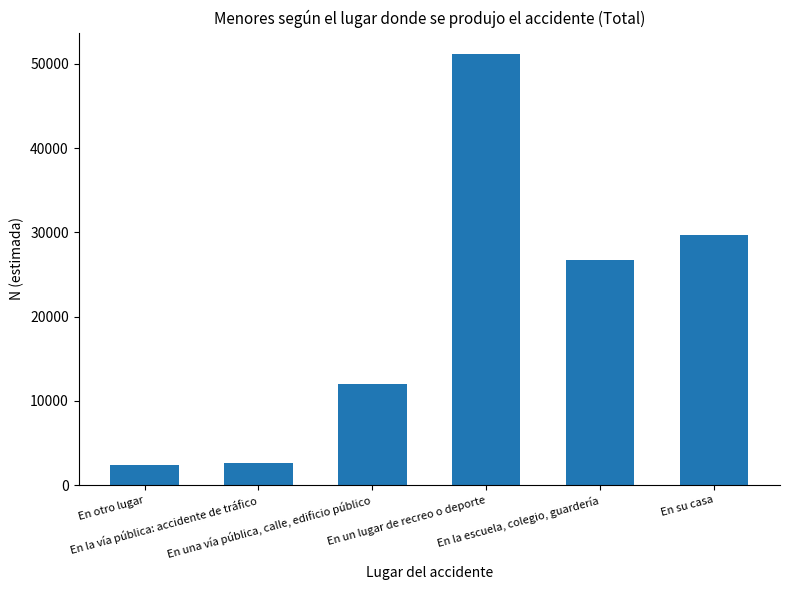

Reading left to right, extract all data points from this chart.

2352	2602	11972	51149	26746	29640